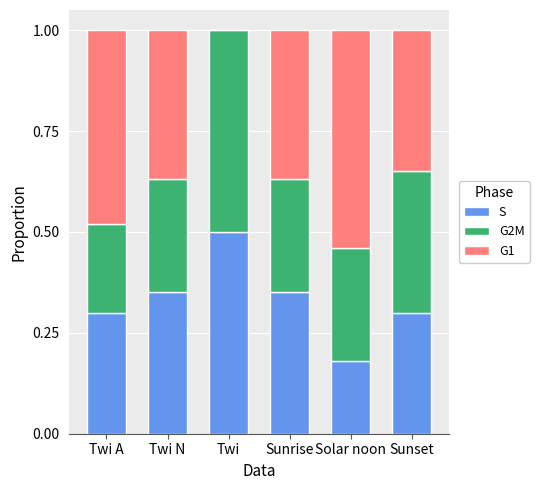

The value of S at Sunset is 0.5. True or false?

False